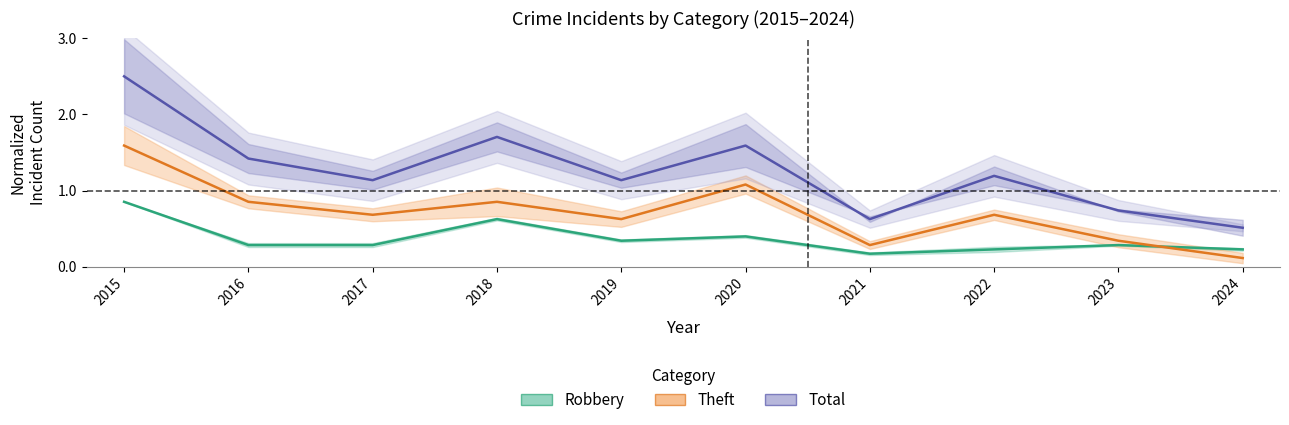

Which series has the largest total across all categories?

Total